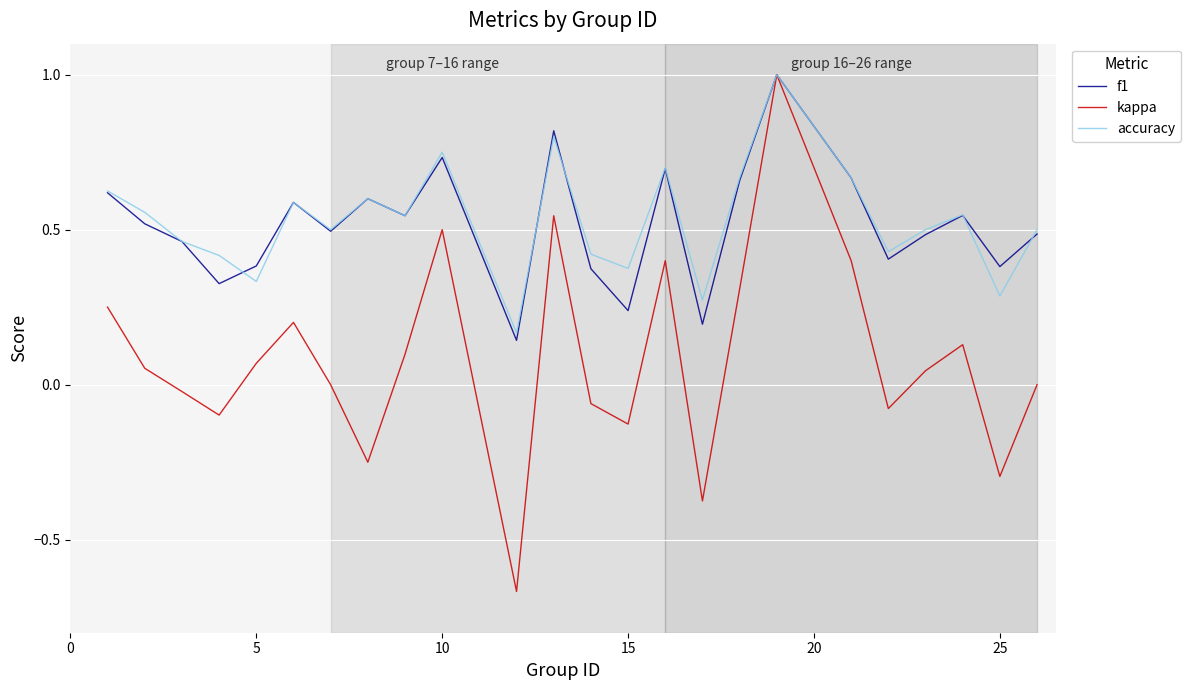

Count the number of categories in the chart.

24